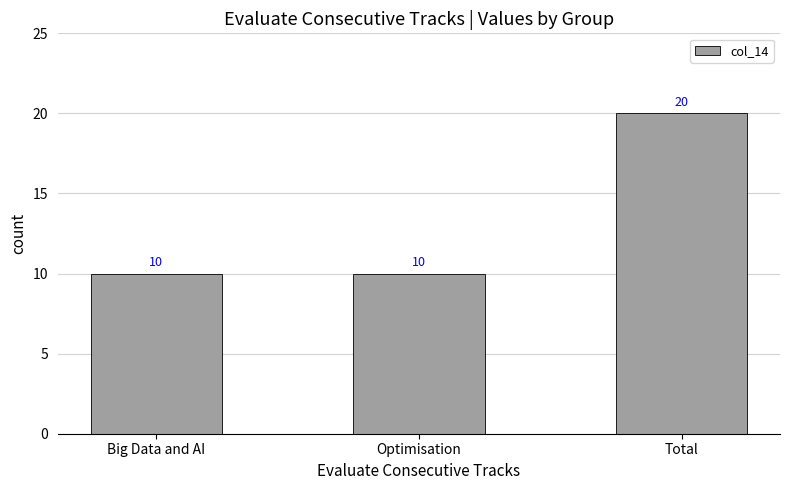

Reading left to right, list all the values displayed in this chart.

Big Data and AI=10	Optimisation=10	Total=20